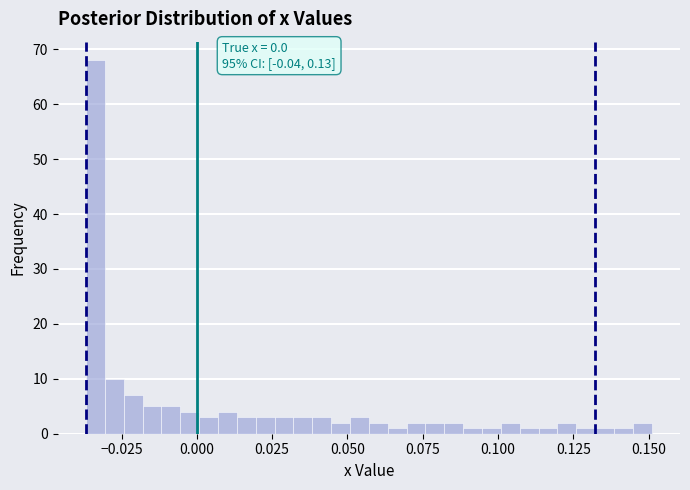

Read against the x-axis, roughly where is the centre of the tallest bar?

-0.035